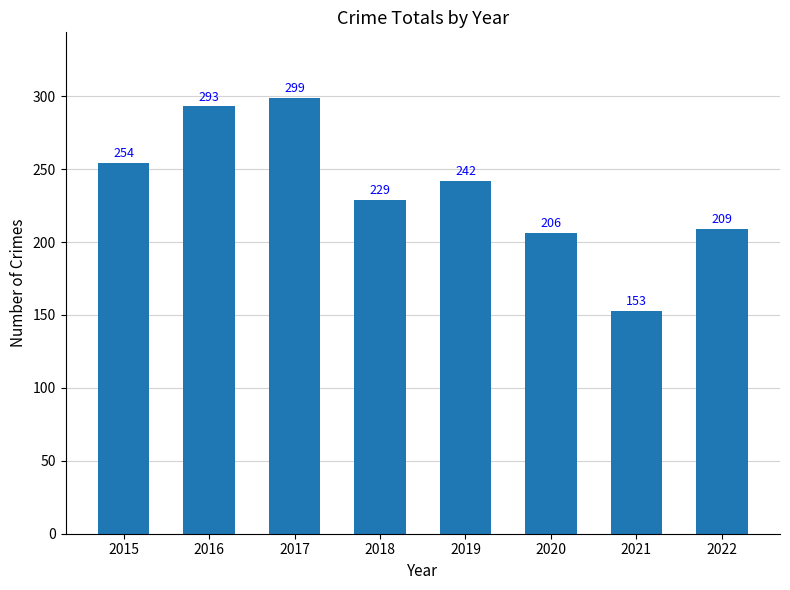

What is the greatest value displayed?

299